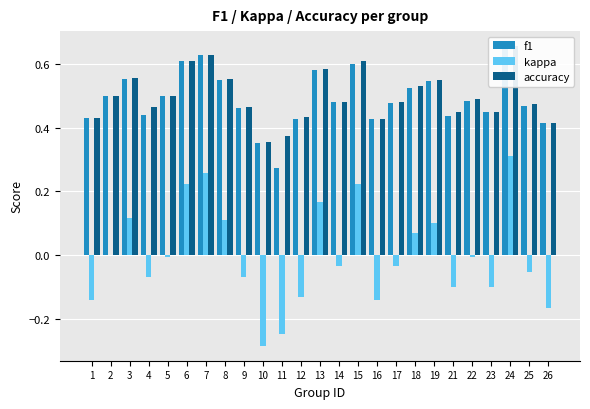

At which label does f1 reach its peak?

24